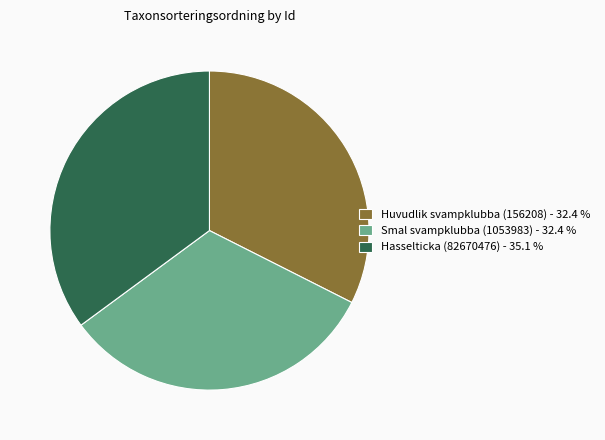

Does Hasselticka (82670476) - 35.1 % represent more than half of the total?

No